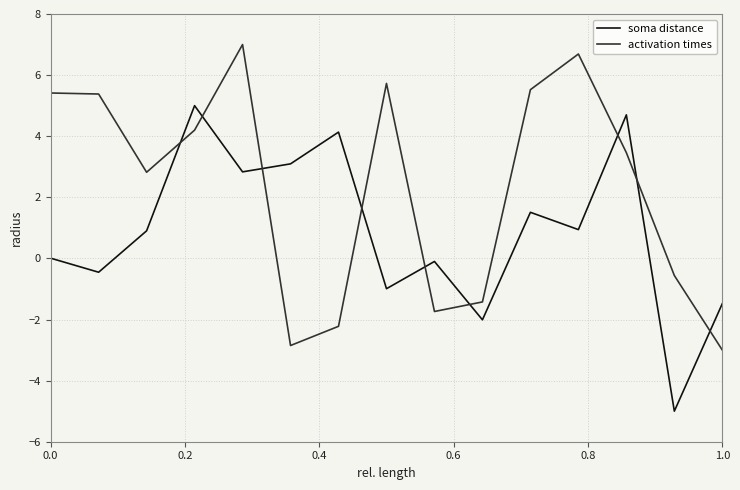

What are all the series names shown in the legend?

soma distance, activation times